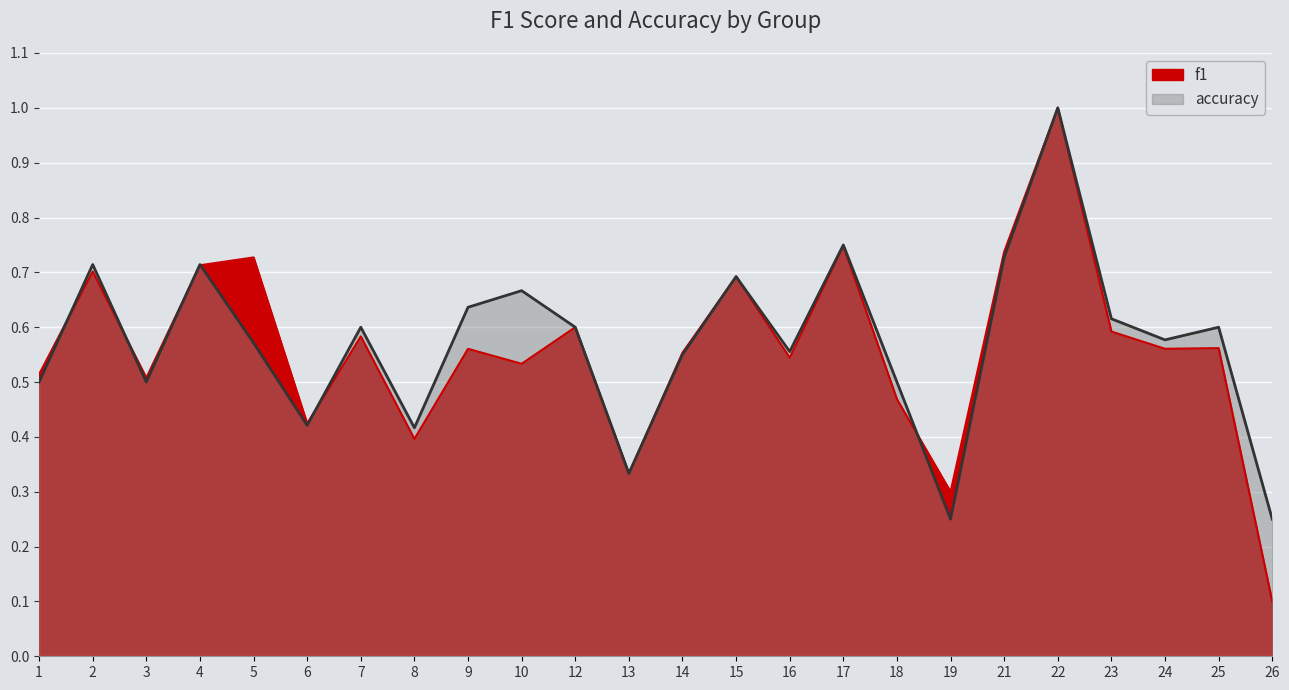

The accuracy series shows 0.8 at 23. True or false?

False